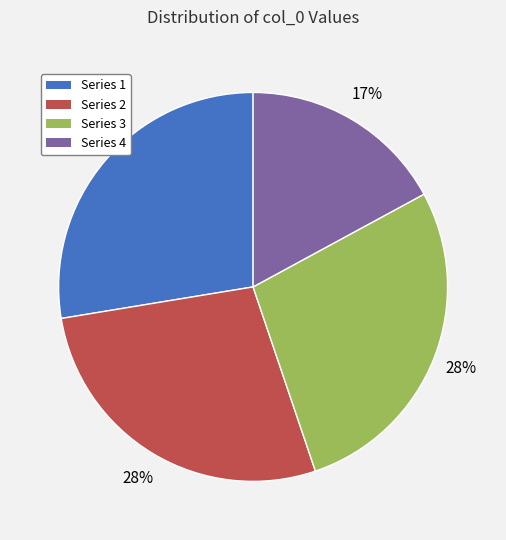

To the nearest percent, what is the average slice percentage?

25%